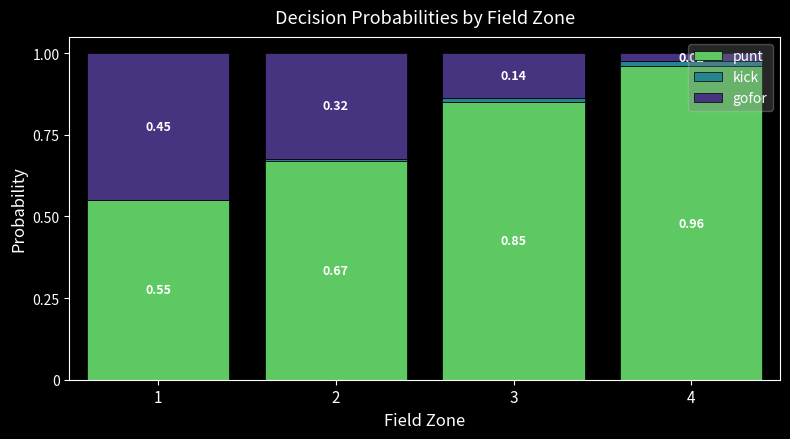

Are the bars horizontal?

No